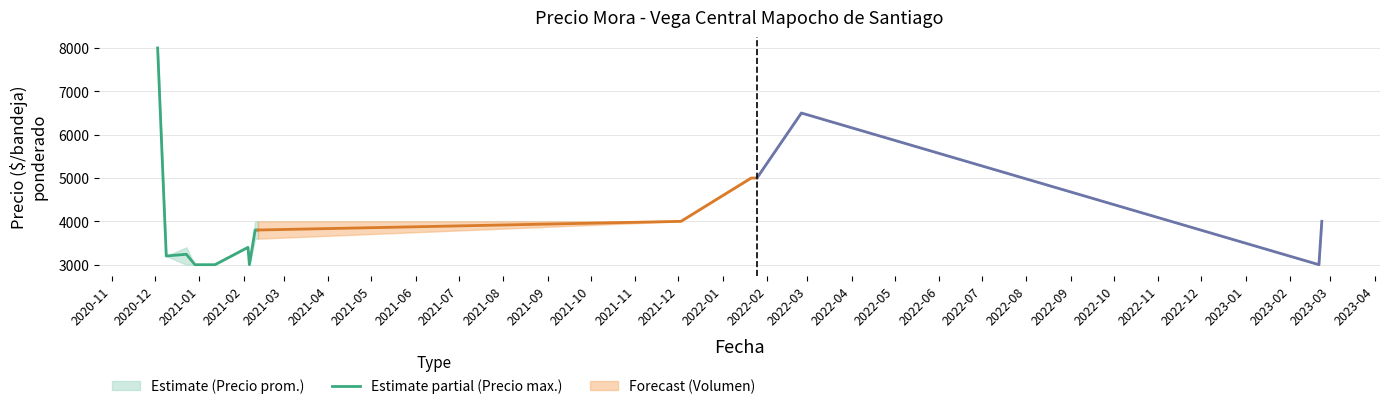

At which category does the data reach its first local peak?

2021-01